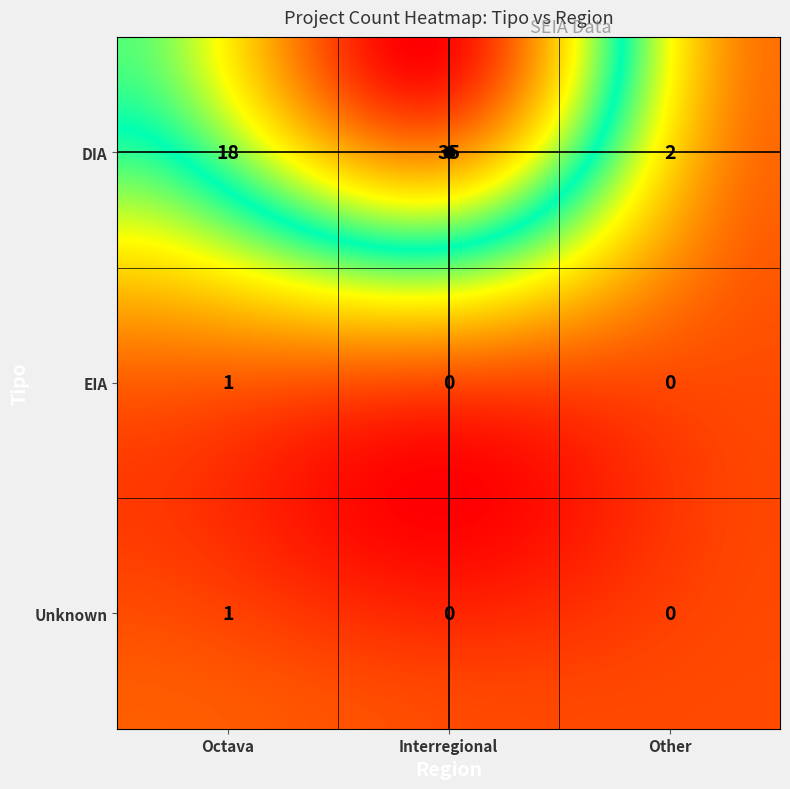

Reading left to right, transcribe all the data shown in this chart.

DIA: 18	35	2
EIA: 1	0	0
Unknown: 1	0	0